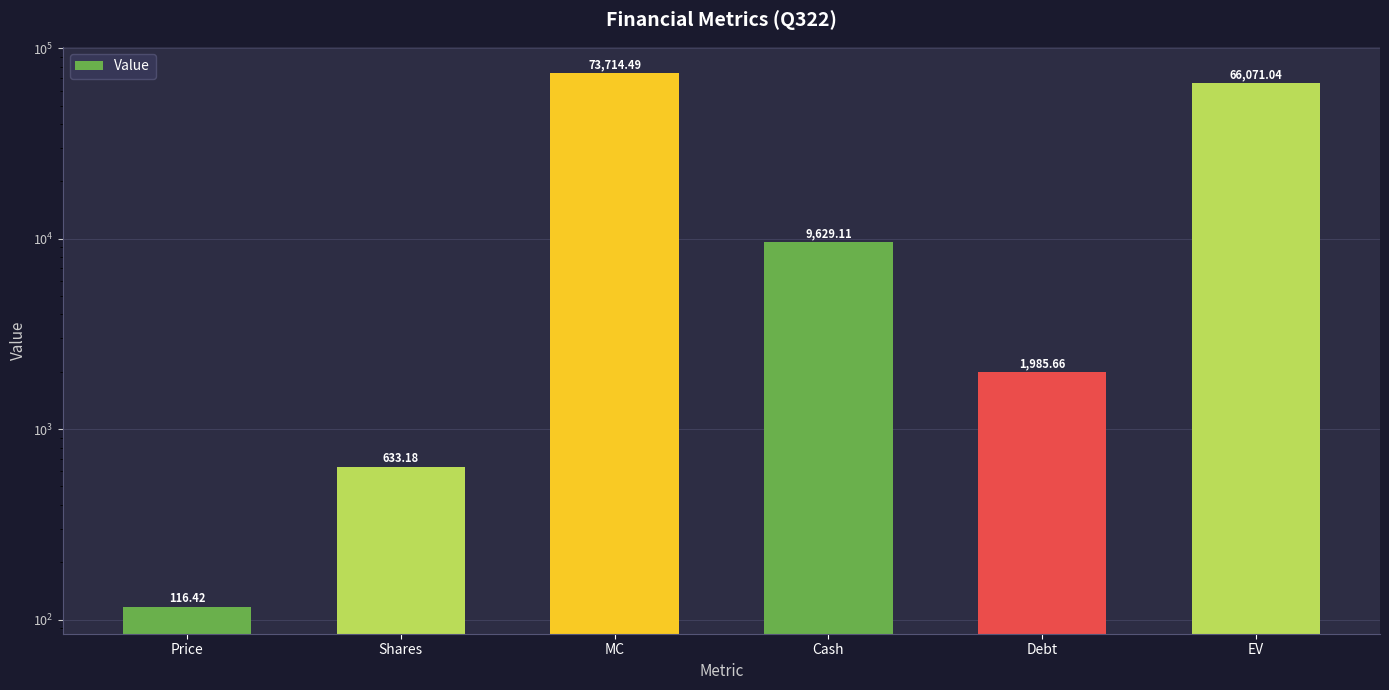

At which label does the data first exceed 9629?

MC